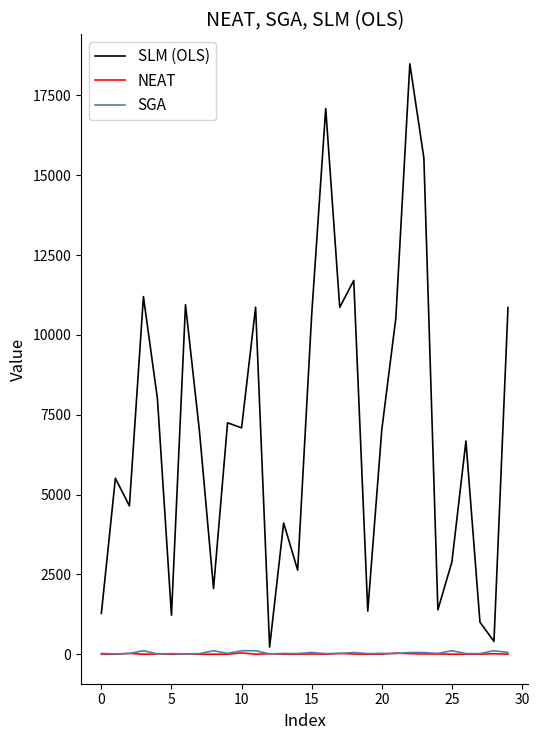

Which series has the widest spread of values?

SLM (OLS)